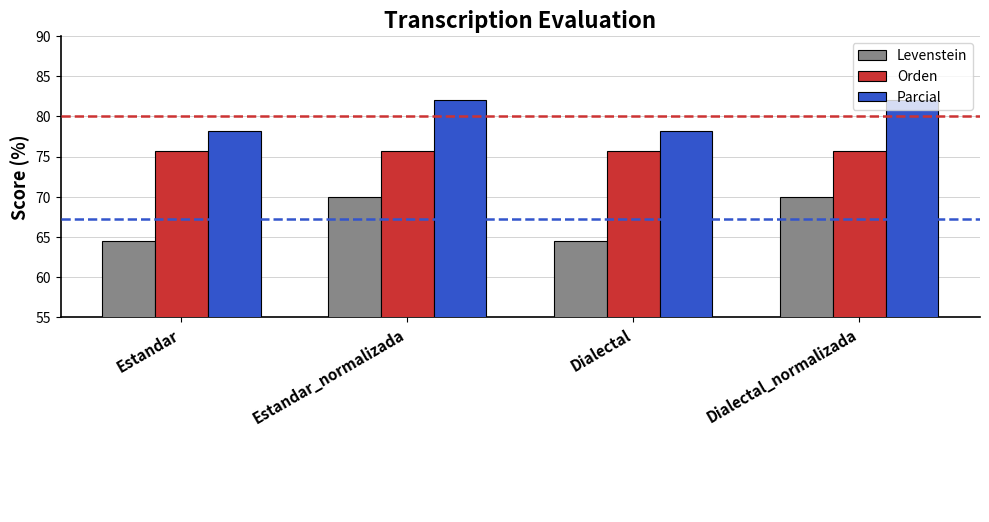

What is the label of the 4th bar from the right?

Estandar